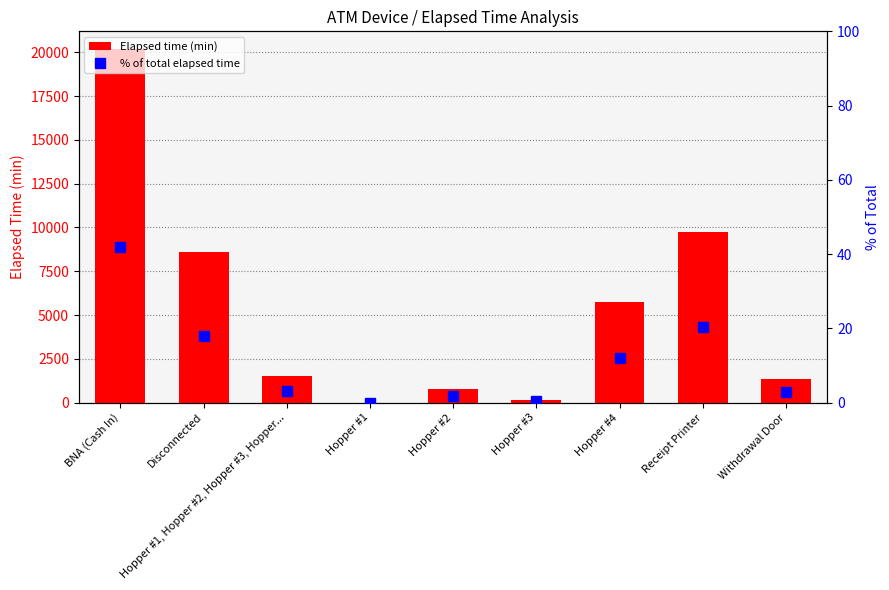

How many data points in % of total elapsed time are above 3?

5